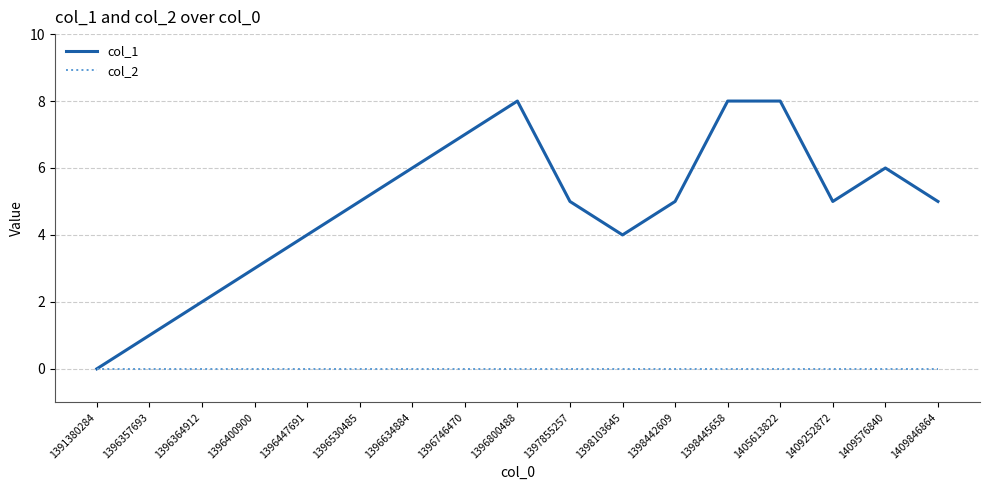

Which category has the lowest value in the col_1 series?

1391380284